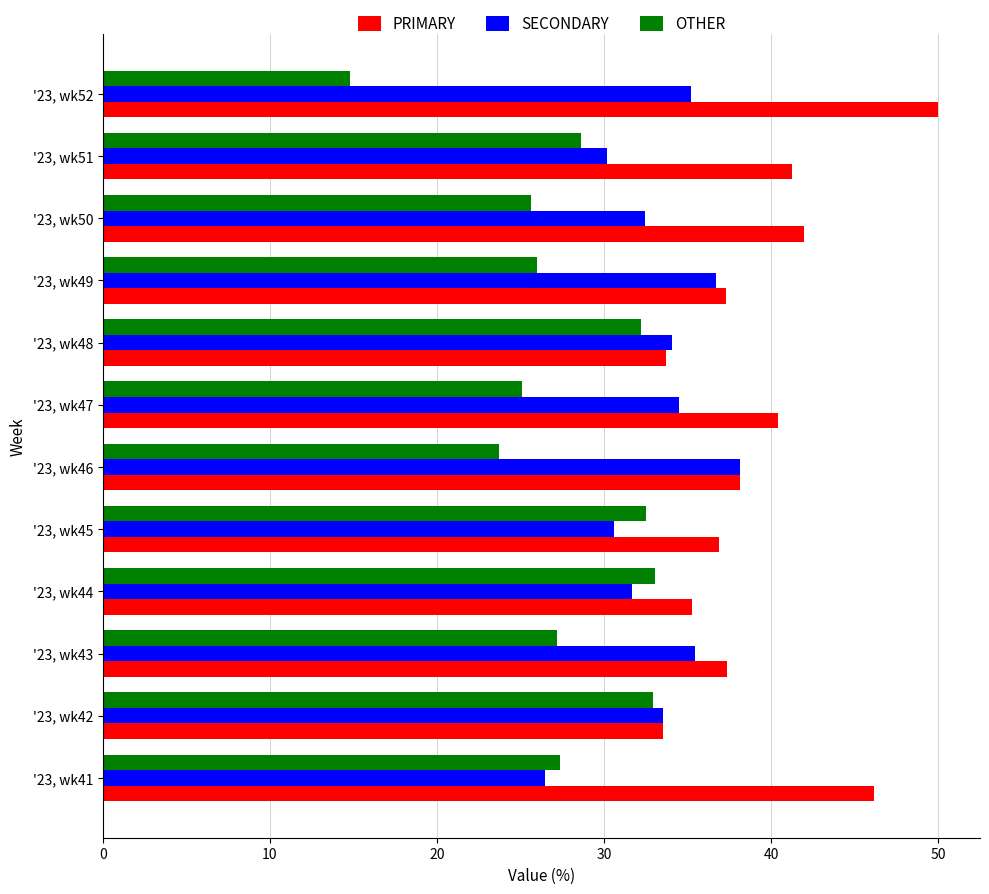

What is the spread (max minus min) of values at '23, wk44?

3.6